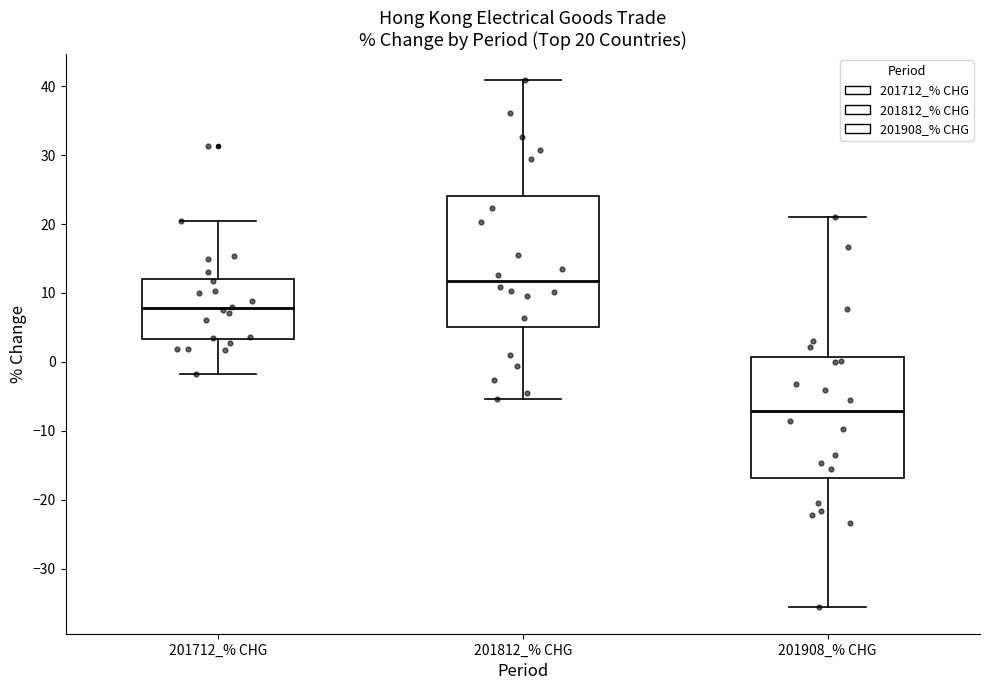

Comparing the boxes themselves (not the whiskers), which one is the tallest?

201812_% CHG